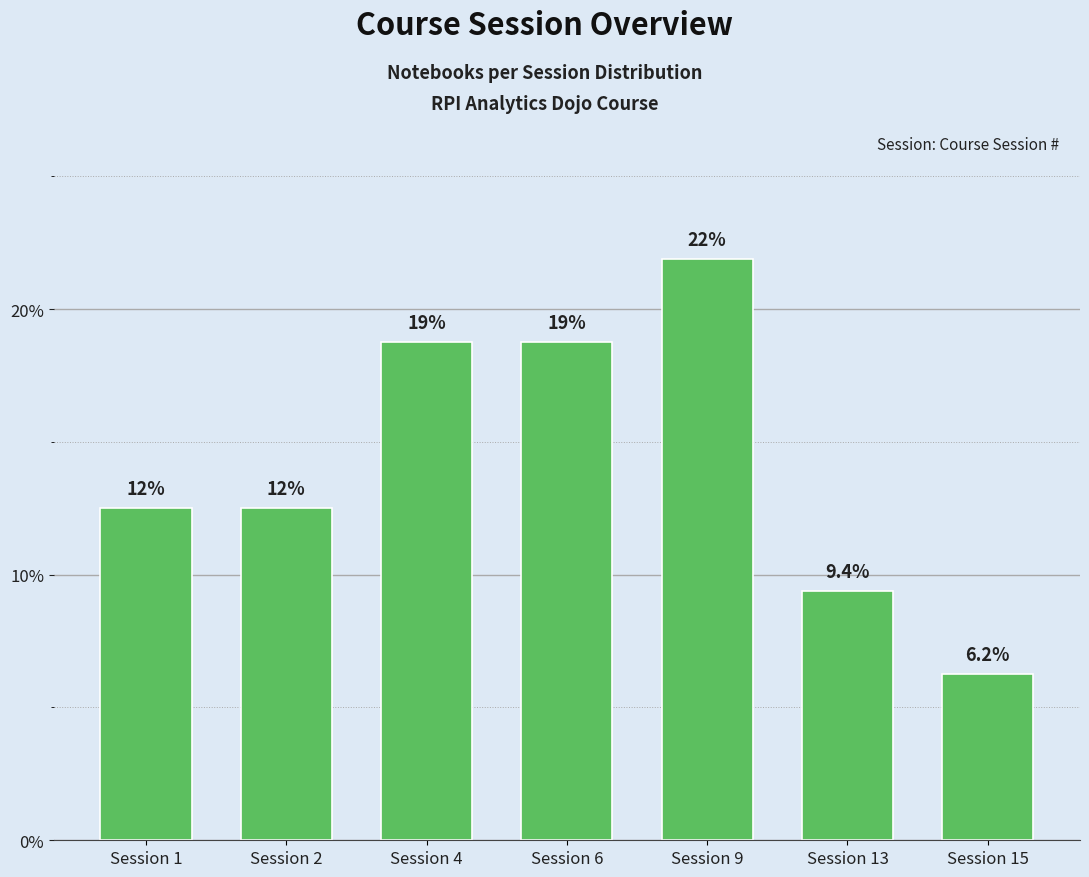

Where is the data nearest to the value 14?

Session 1